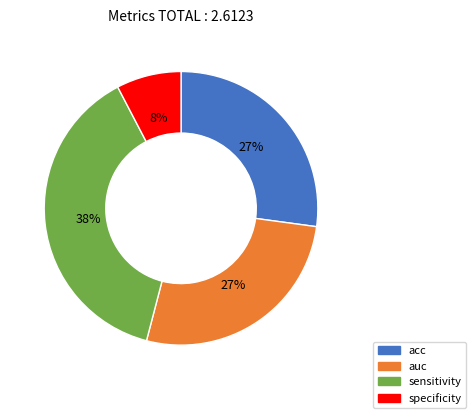

Is there any slice that represents more than half of the pie?

No